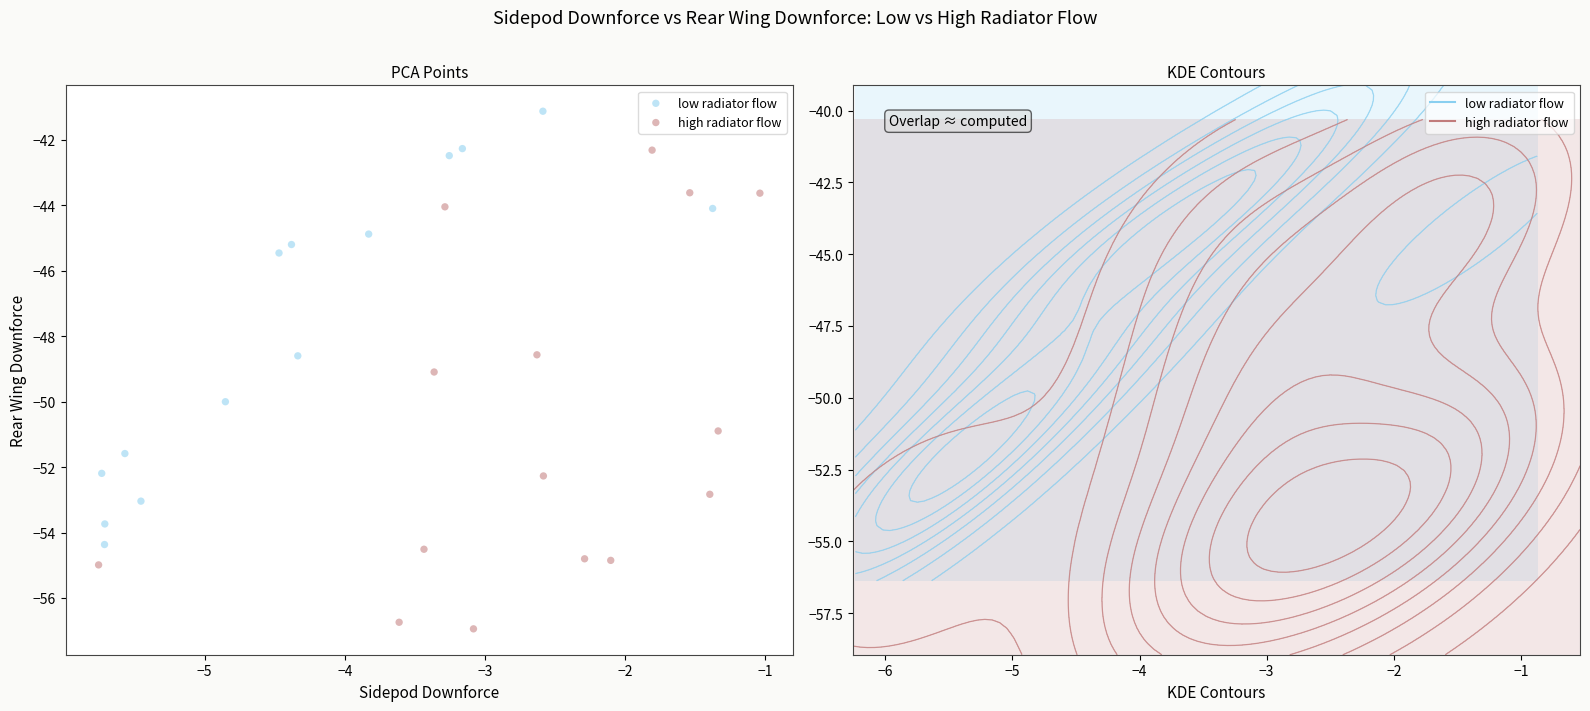

Which series reaches the maximum Y coordinate?

low radiator flow